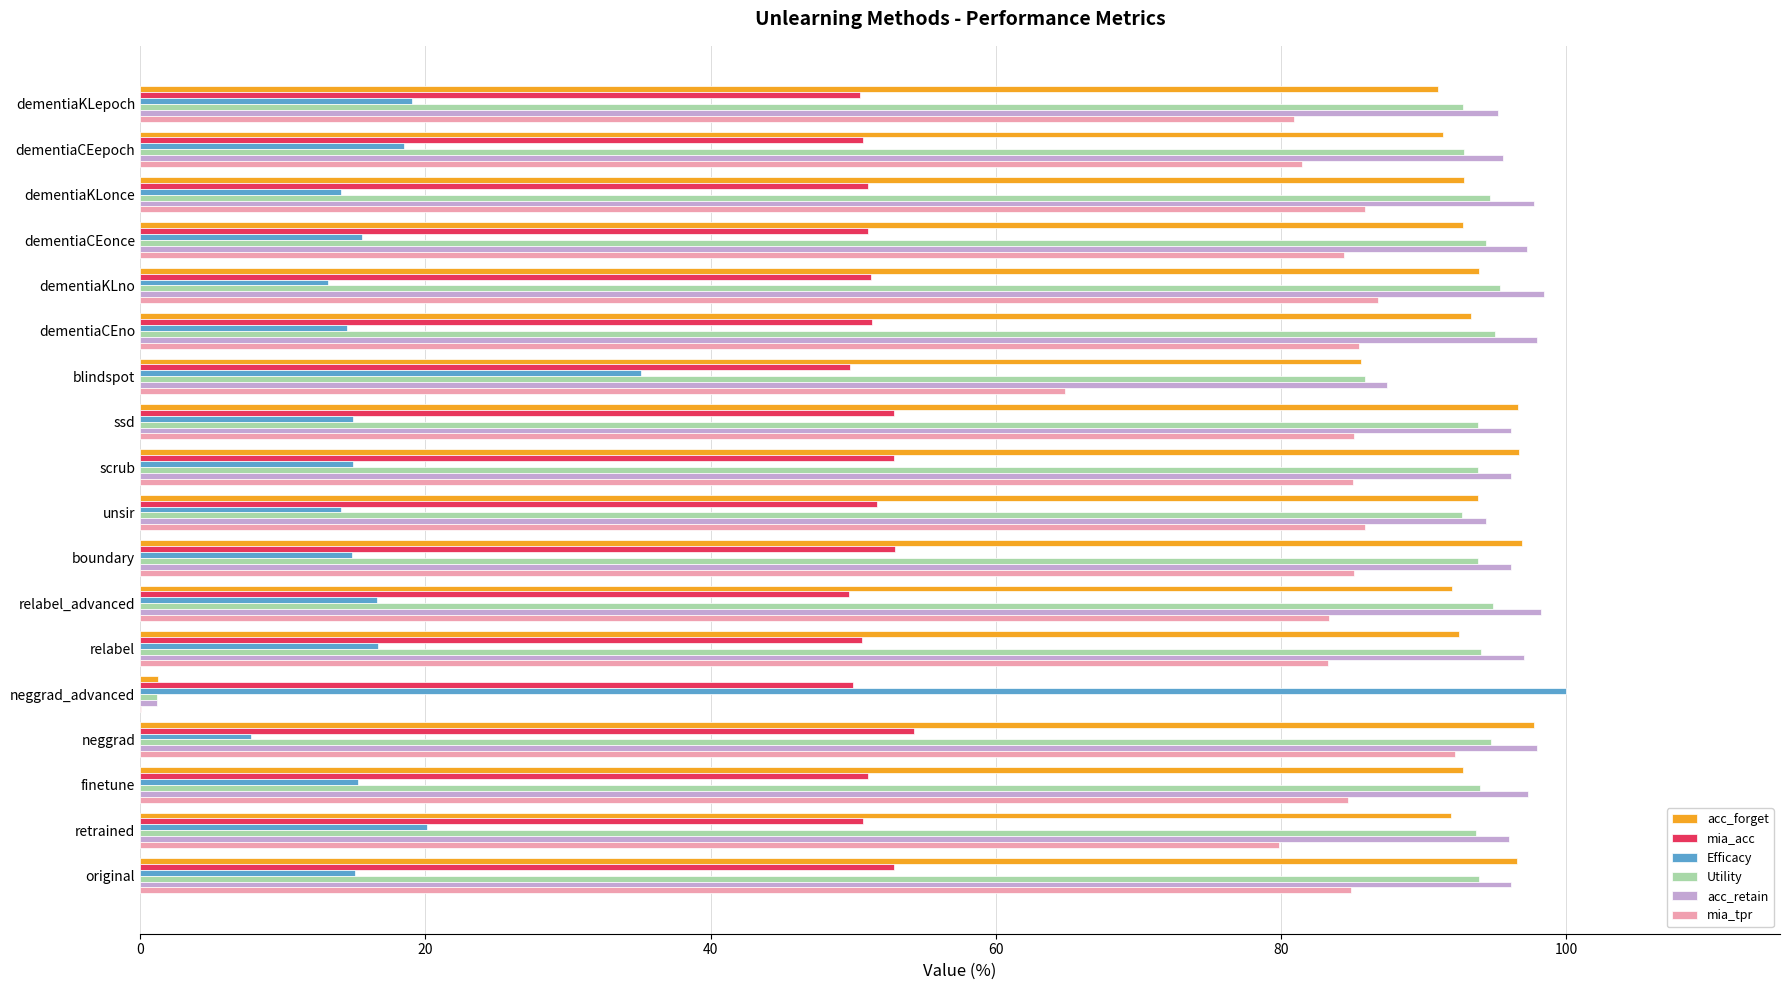

What is the sum of the acc_forget values at relabel_advanced and dementiaKLno?

185.9